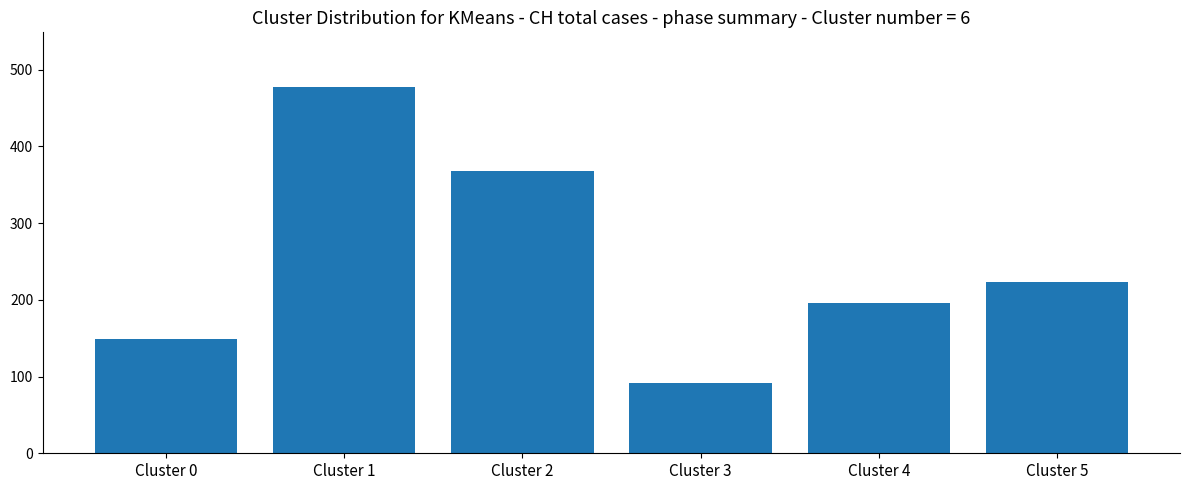

How many values are below 223?

3